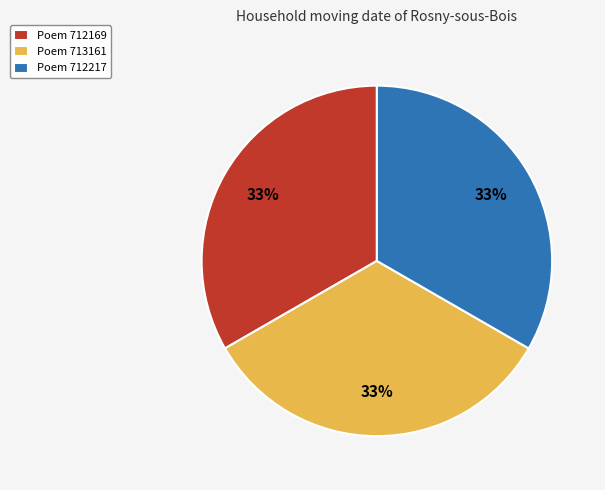

Is the sum of Poem 712169 and Poem 713161 greater than half?

Yes